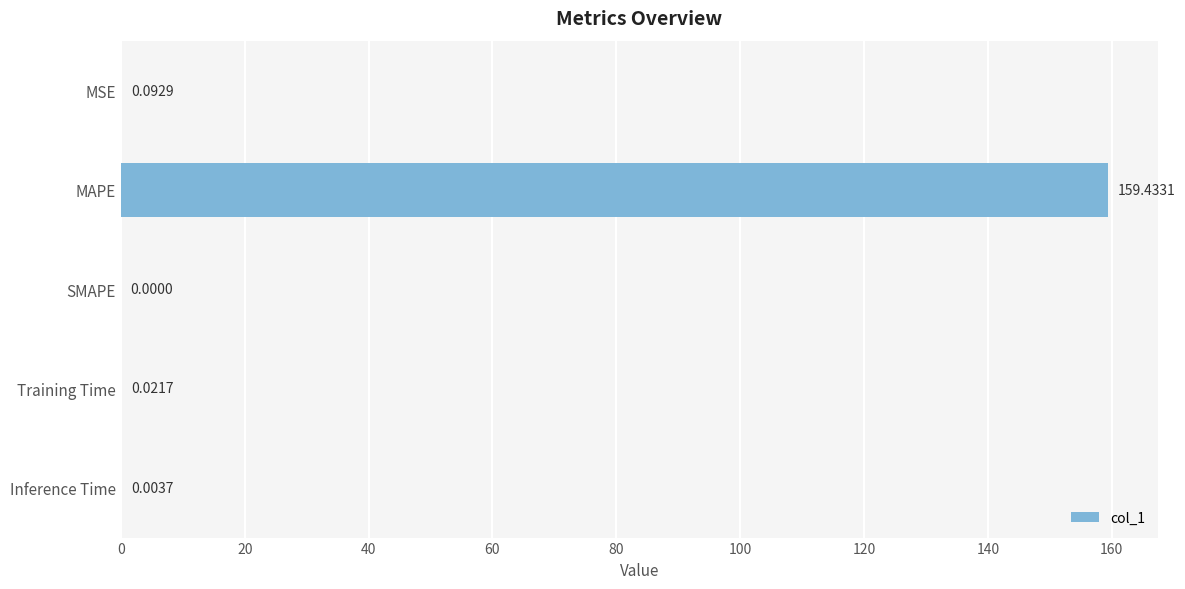

Between MAPE and Training Time, which is larger?

MAPE